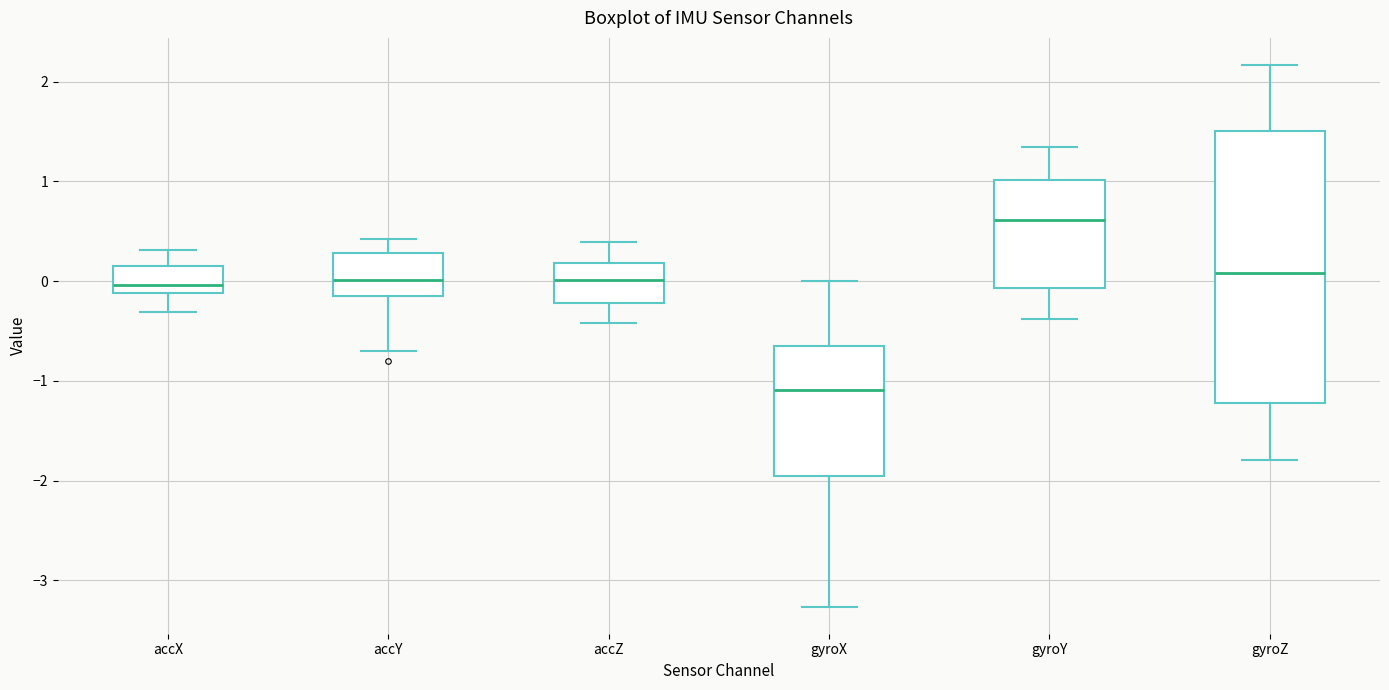

Which box's median line is the highest?

gyroY